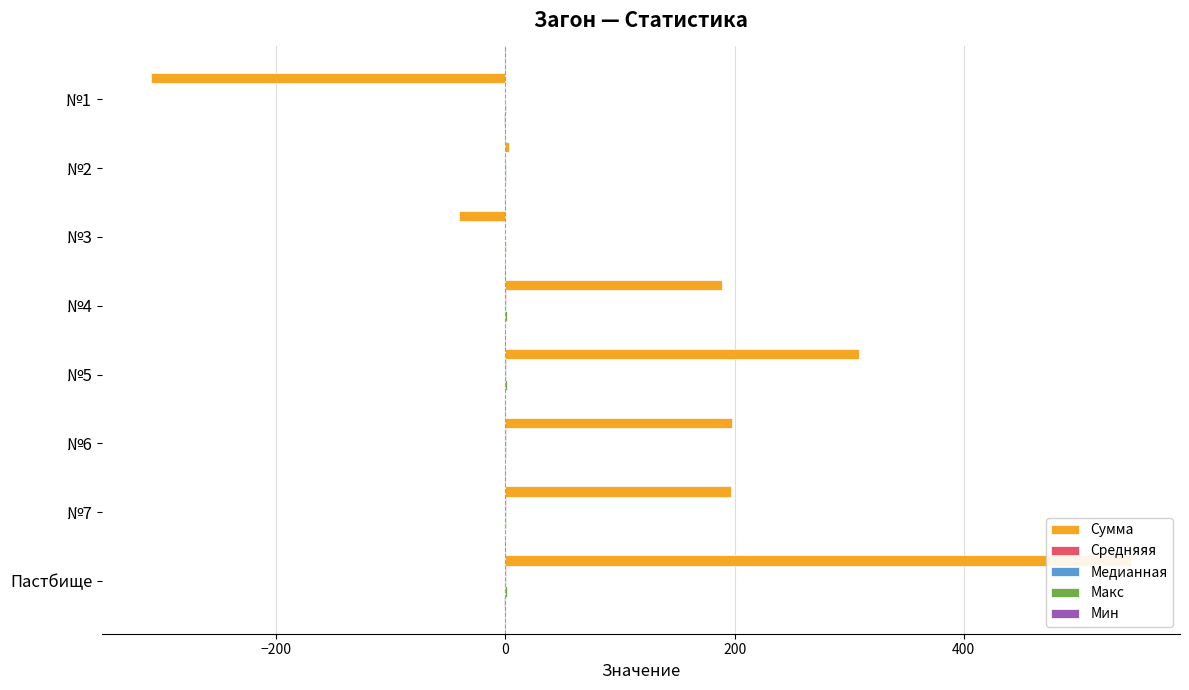

Which series has the largest total across all categories?

Сумма